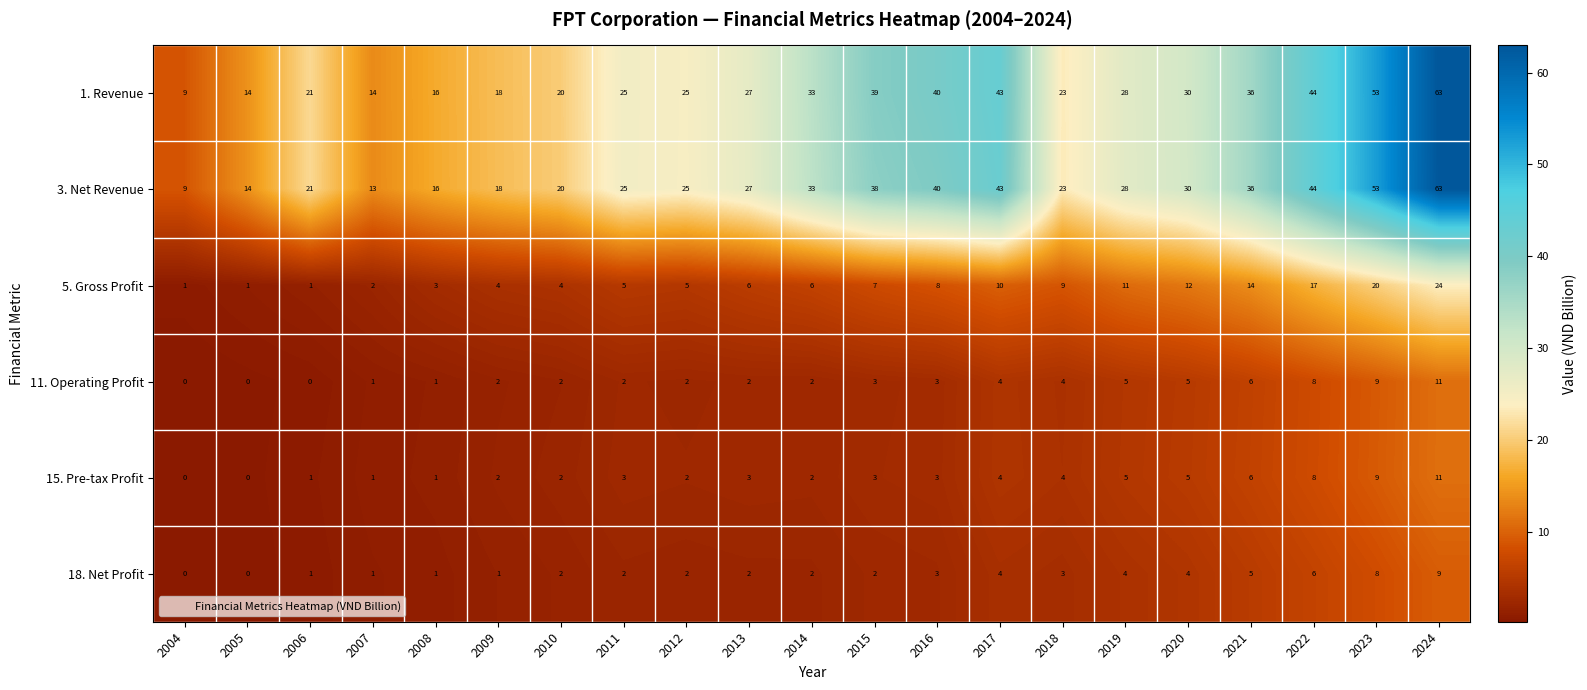

The 15. Pre-tax Profit series shows 4 at 2016. True or false?

False